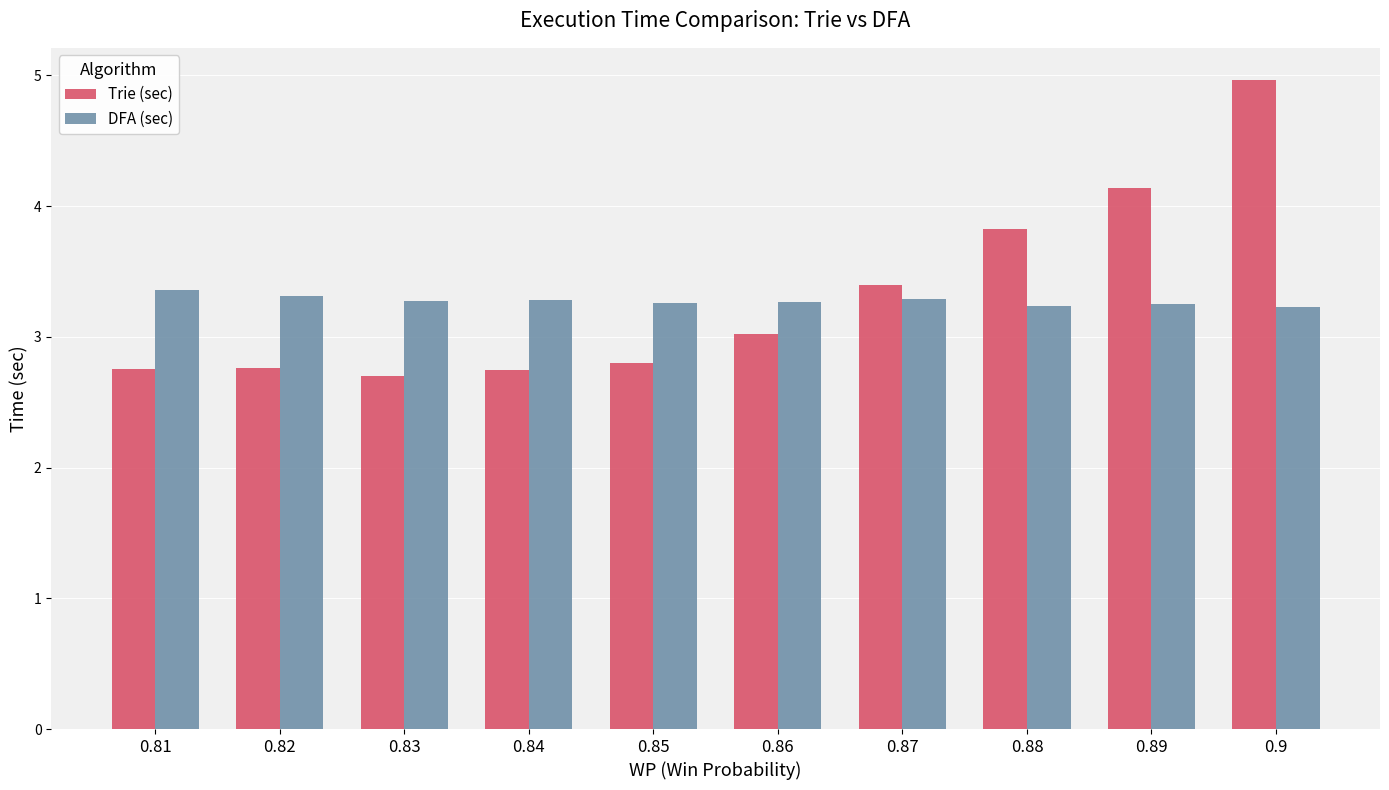

How many bars are there in total?

20